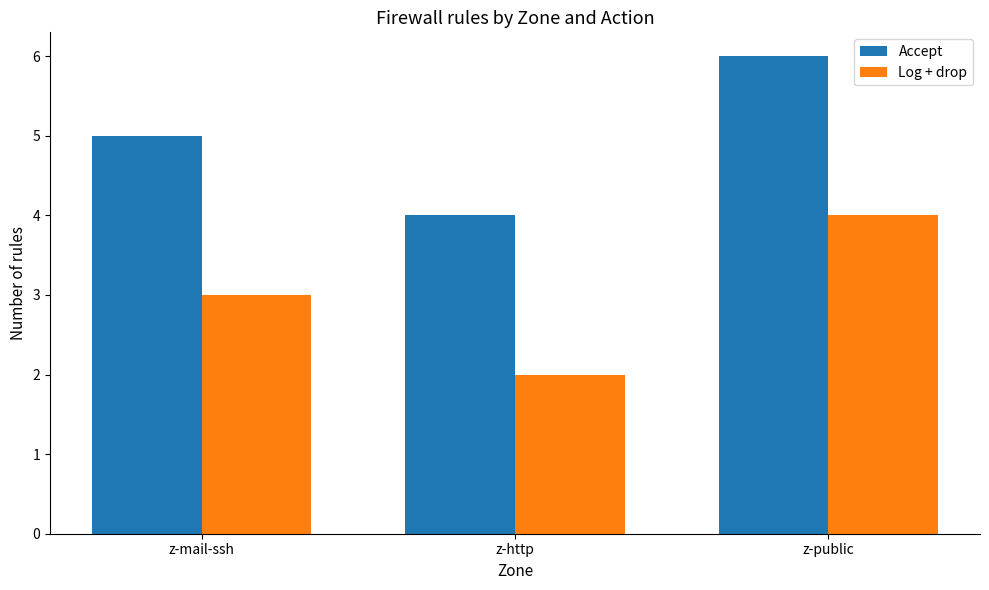

Reading right to left, list all the values displayed in this chart.

Accept: 6	4	5
Log + drop: 4	2	3